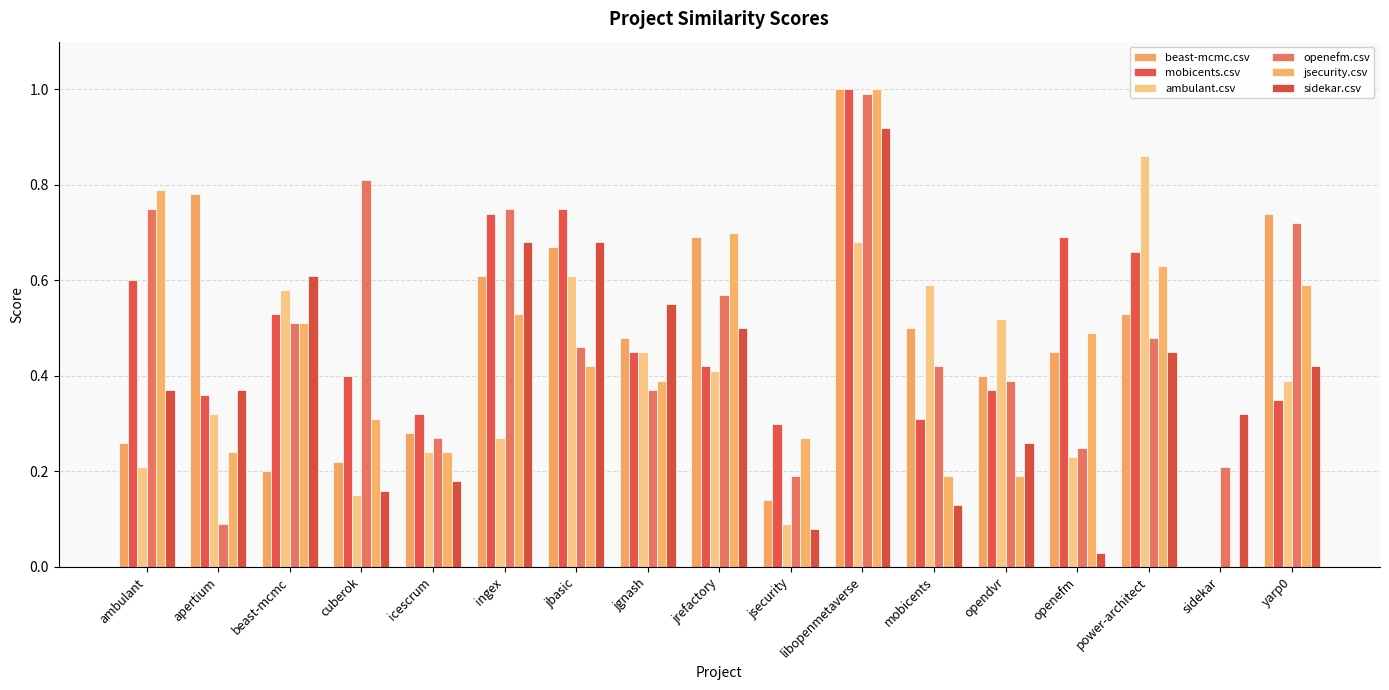

What is the label of the 10th bar from the left?

jsecurity